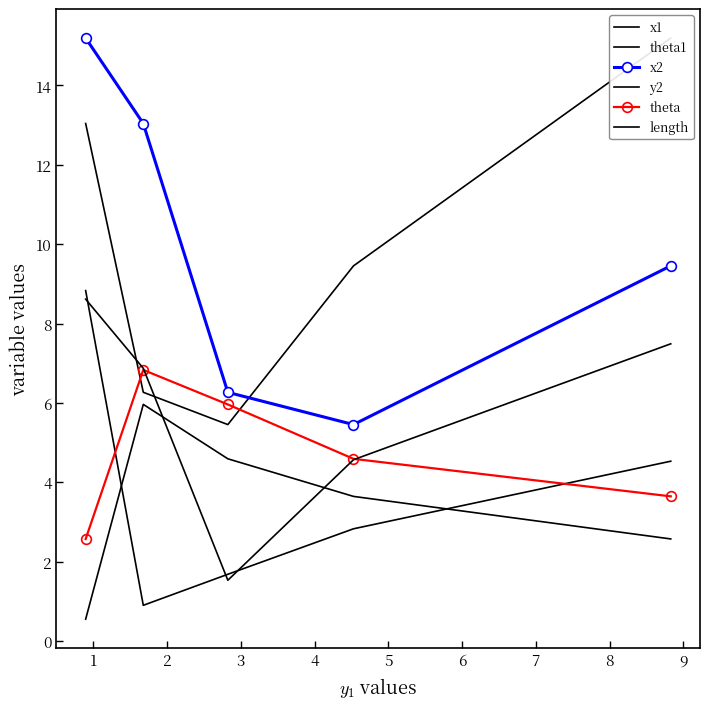

Is the value of theta1 at 0 greater than the value of x1 at 3?

No